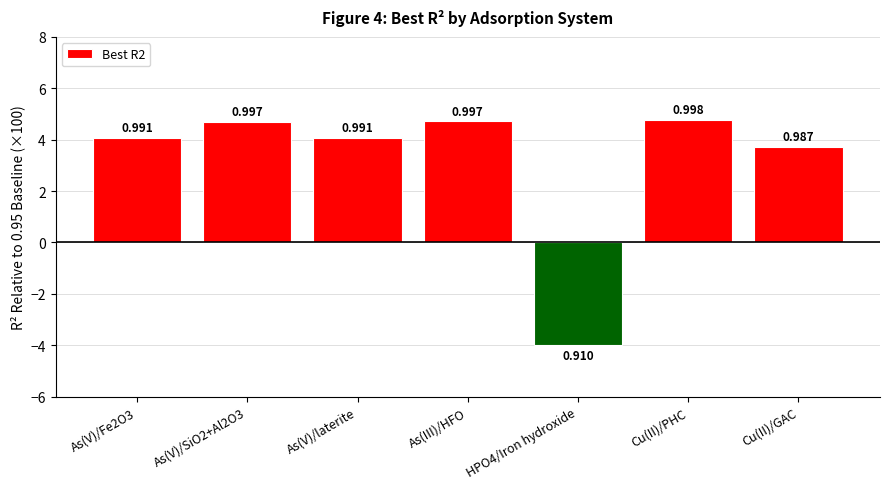

Are the bars horizontal?

No